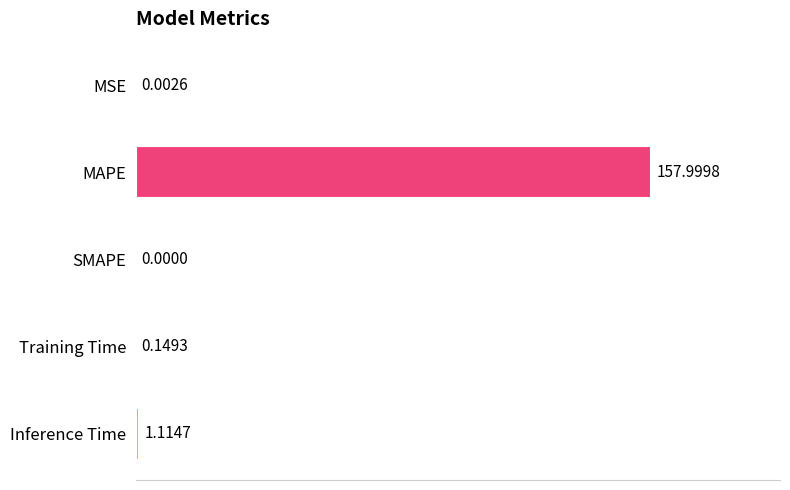

Is it true that the value at MSE is 0.0?

False